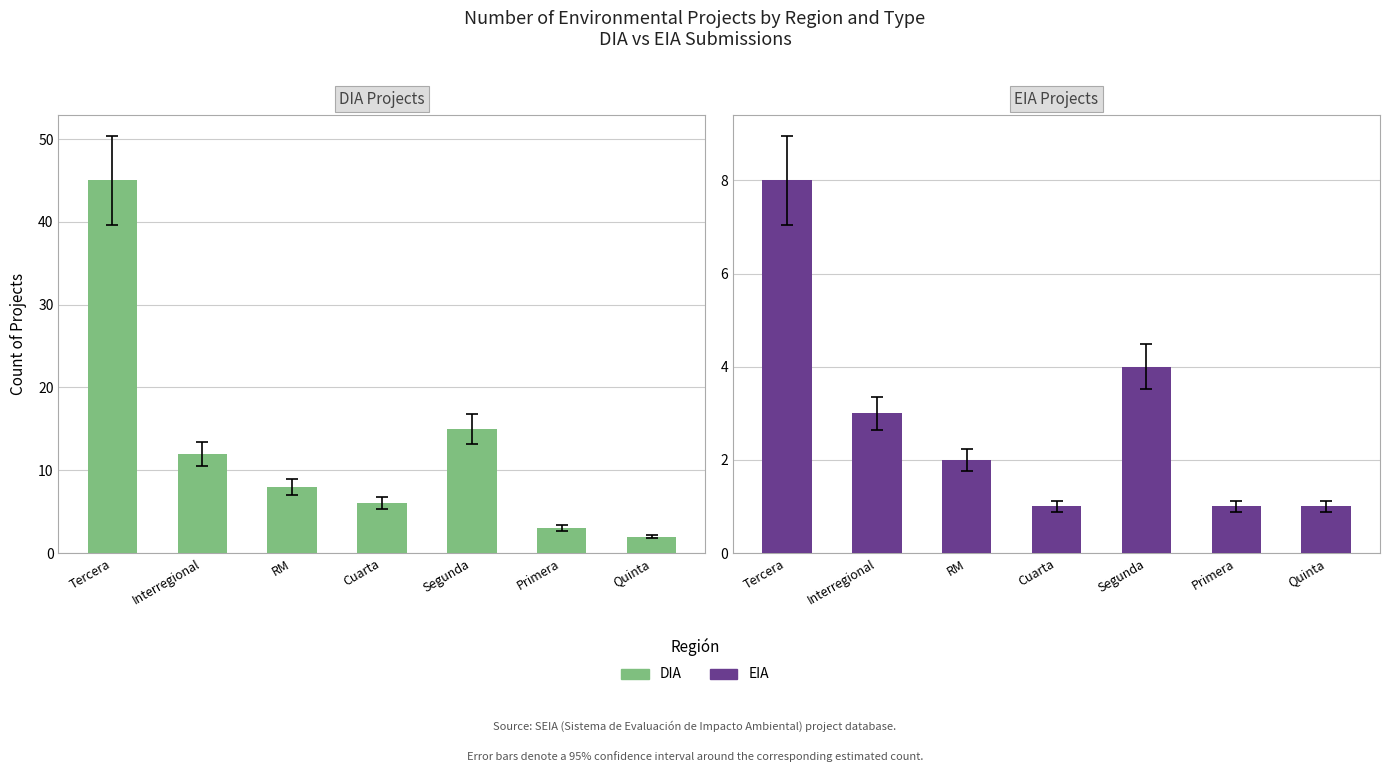

Which series has the largest total across all categories?

DIA